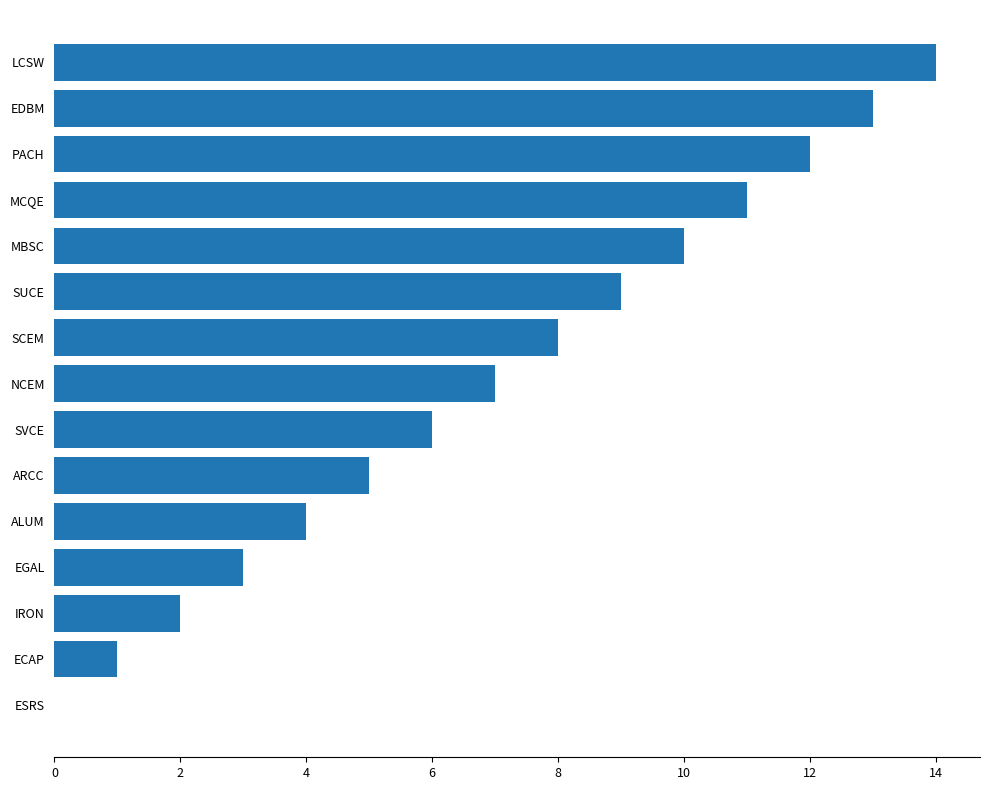

What is the maximum value shown in the chart?

14